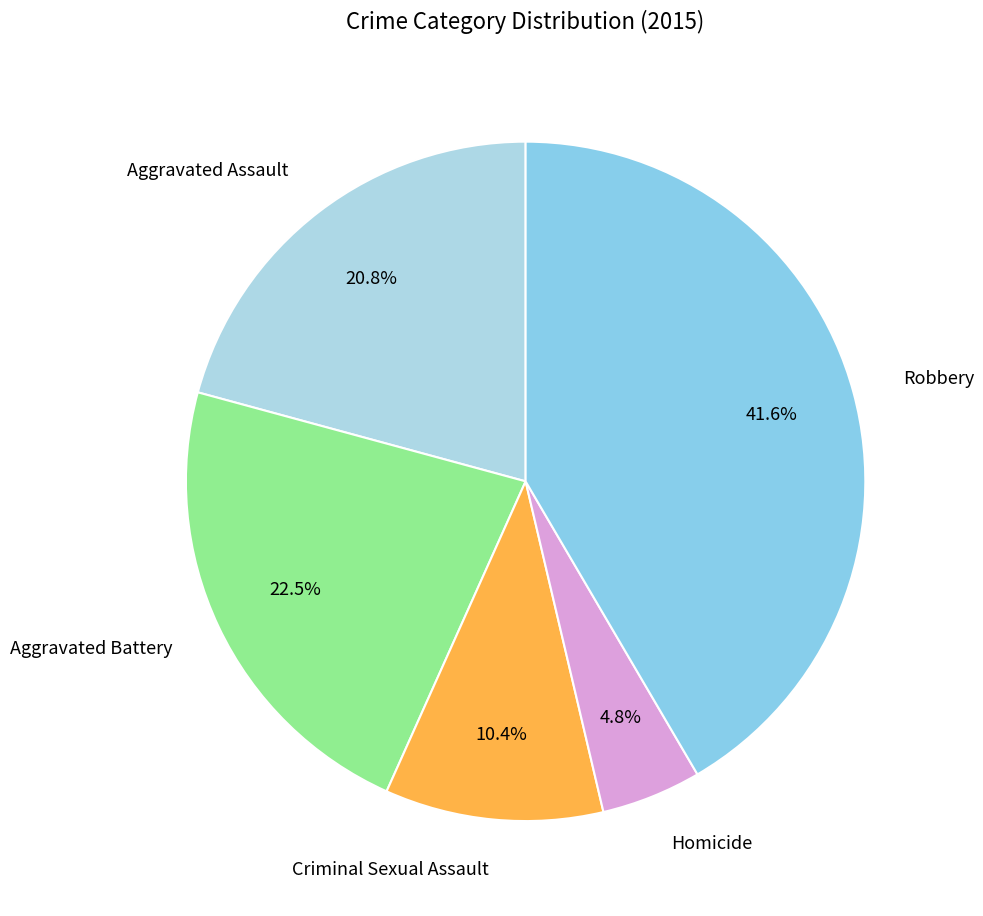

Which category has the smallest portion of the pie?

Homicide